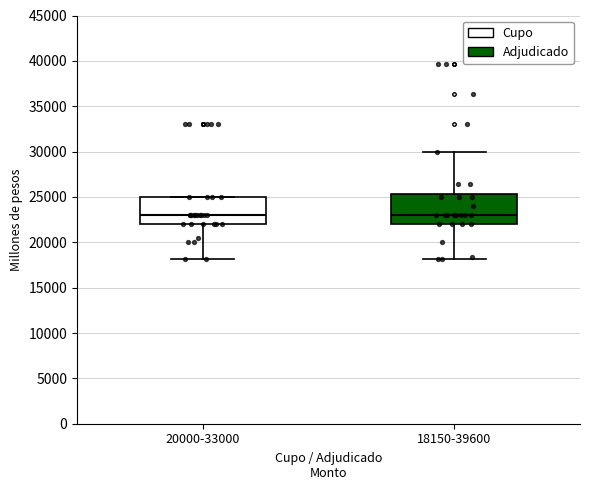

Reading left to right, transcribe this box plot: for each box, give where its median line is, the range the box spans, and where its two whiskers end, as read against the y-axis. The values are not printed on the chart, so give them approximately, as read against the axis.

20000-33000: median 23000, box 22000 to 25000, whiskers 18000 to 25000
18150-39600: median 23000, box 22000 to 25500, whiskers 18000 to 30000